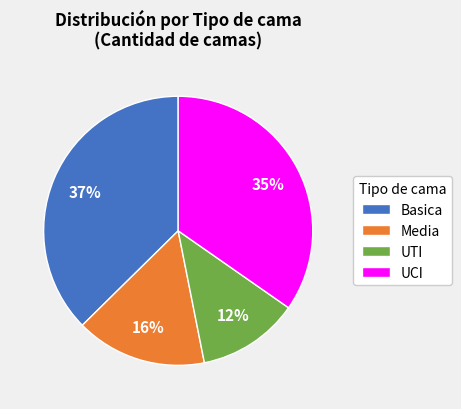

Combined, do Basica and UCI account for over 50%?

Yes